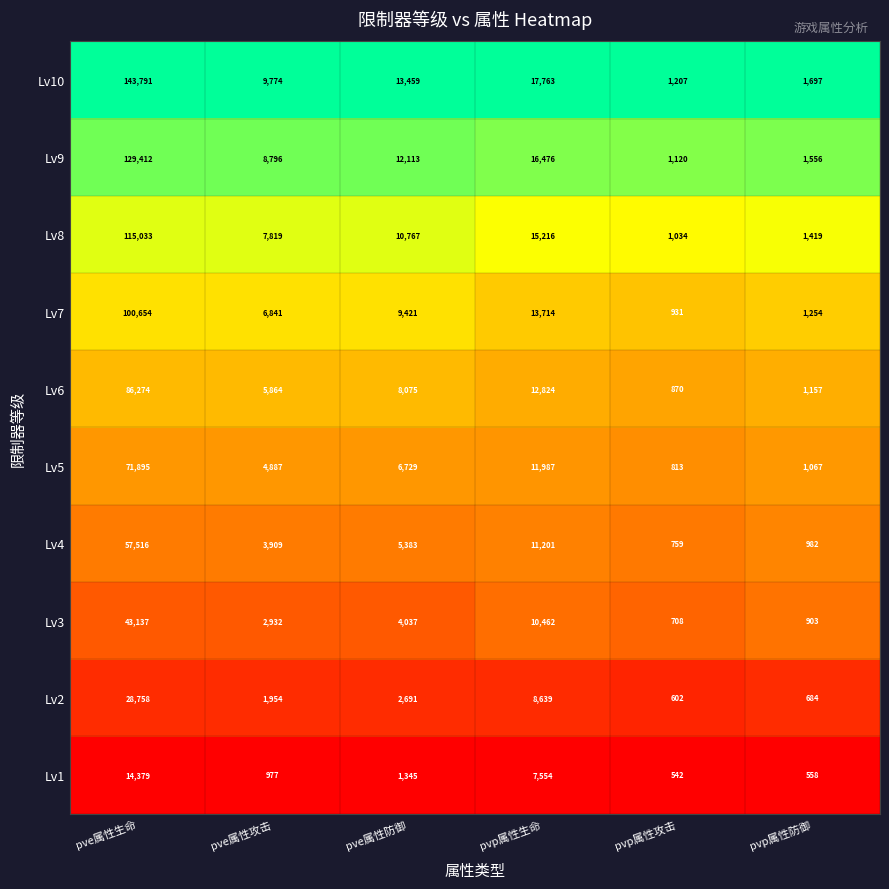

Rank the series at pvp属性防御 from highest to lowest value.

Lv10, Lv9, Lv8, Lv7, Lv6, Lv5, Lv4, Lv3, Lv2, Lv1